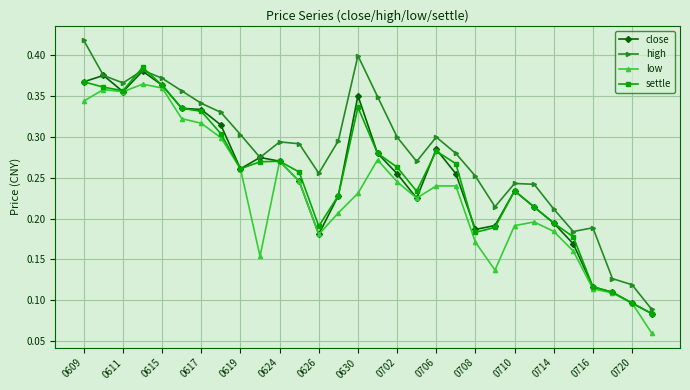

Count the close values in the range 0 to 1.

30